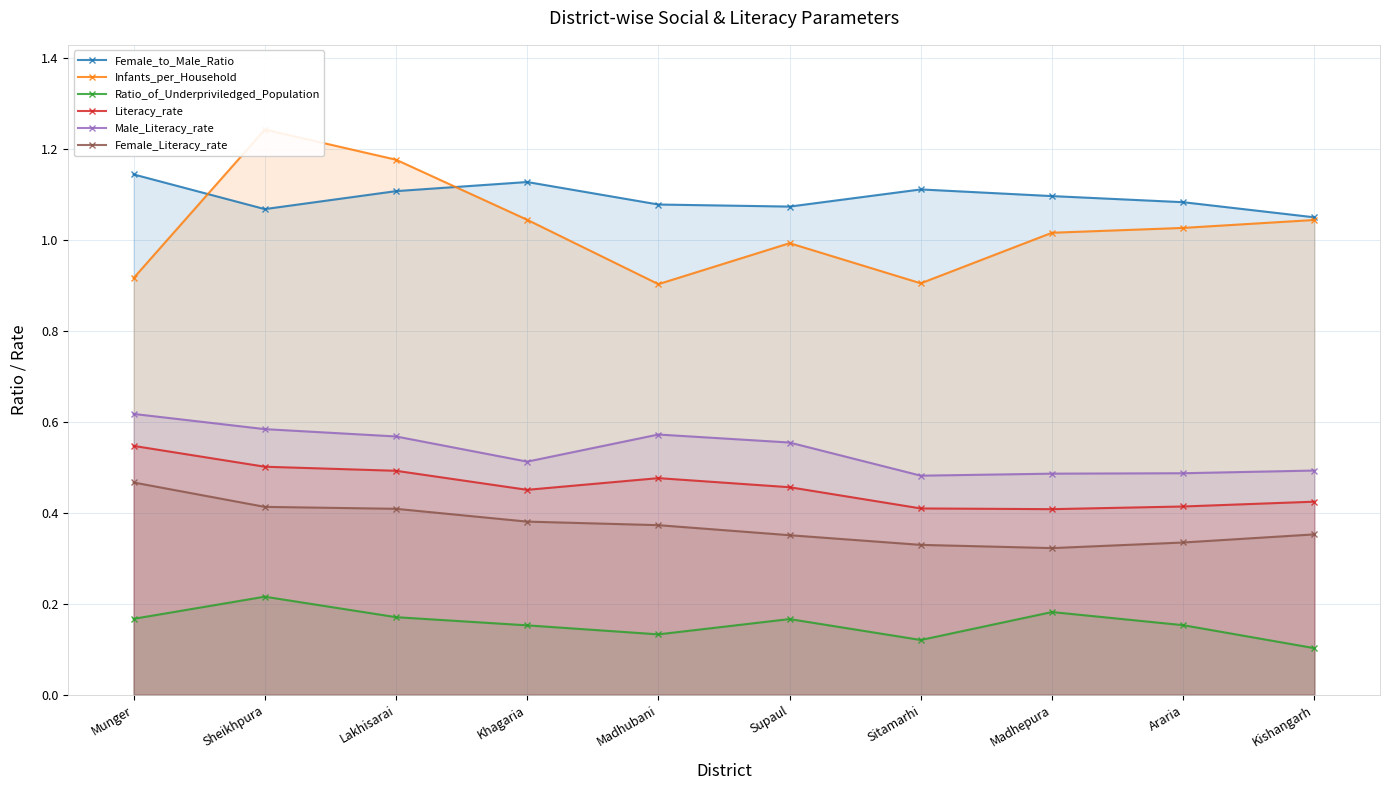

The Female_to_Male_Ratio series shows 1.1 at Khagaria. True or false?

True